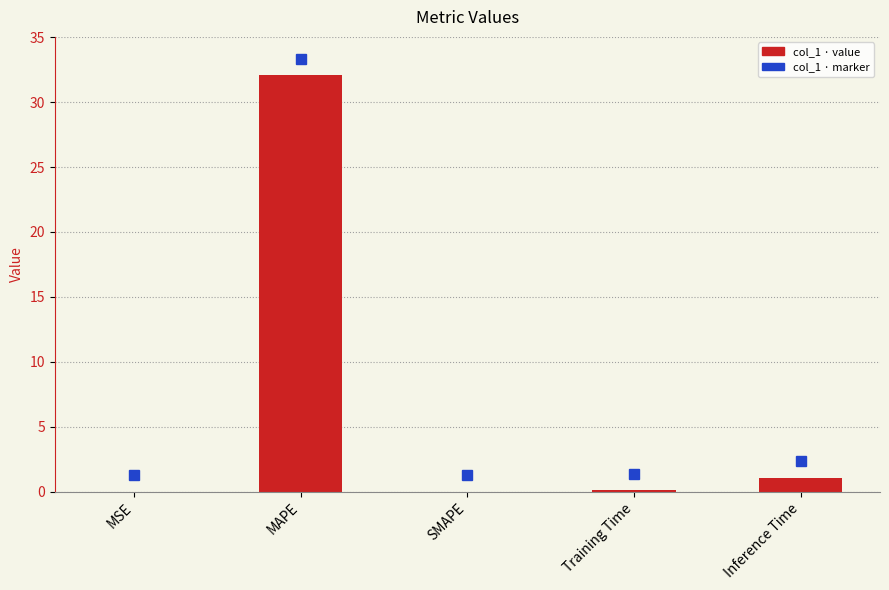

What is the sum of all values?

33.3